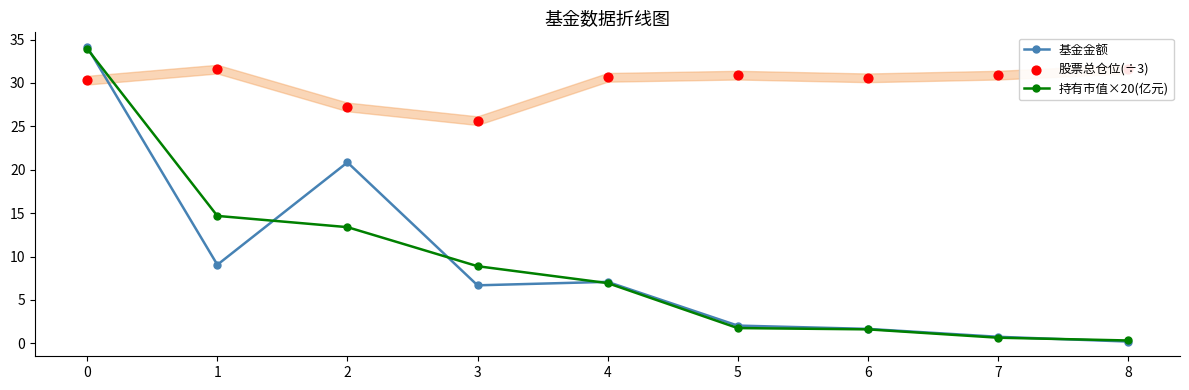

What is the total value across all series at 1?

55.3